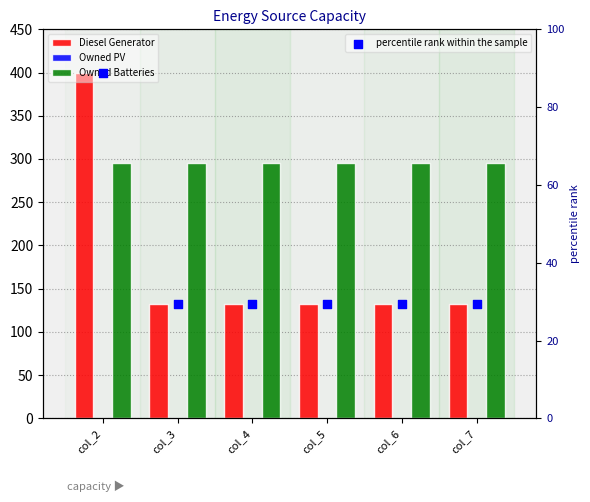

Which series reaches the maximum Y coordinate?

Diesel Generator